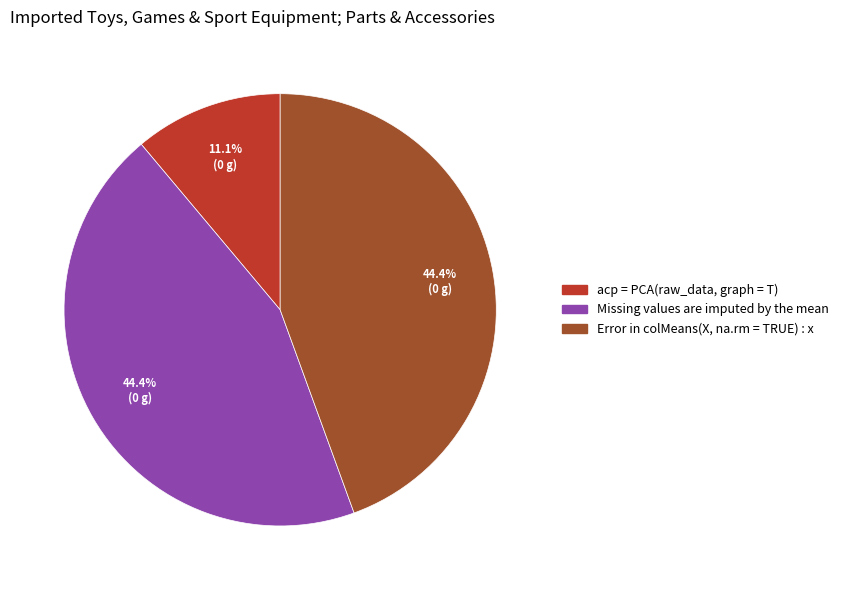

To the nearest percent, what is the difference between the Error in colMeans(X, na.rm = TRUE) : x and acp = PCA(raw_data, graph = T) slice percentages?

33%